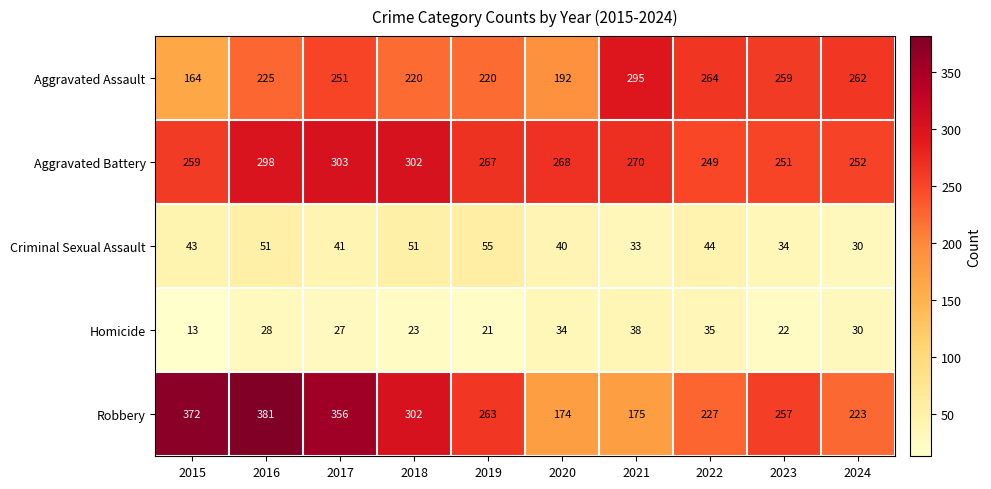

Count the number of data series in this chart.

5